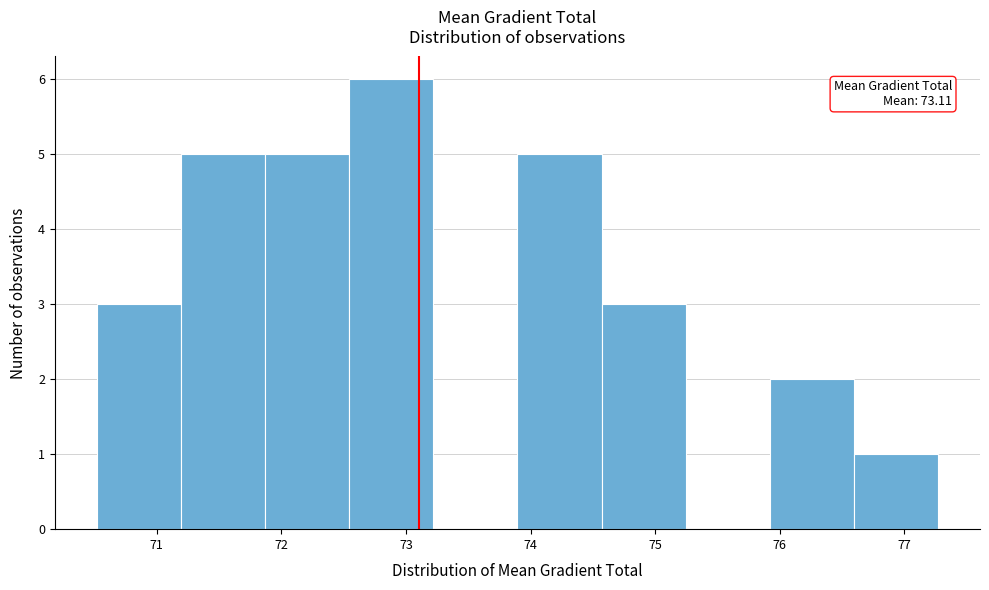

Over which range of the x-axis is the bar tallest?

72.5 to 73.2